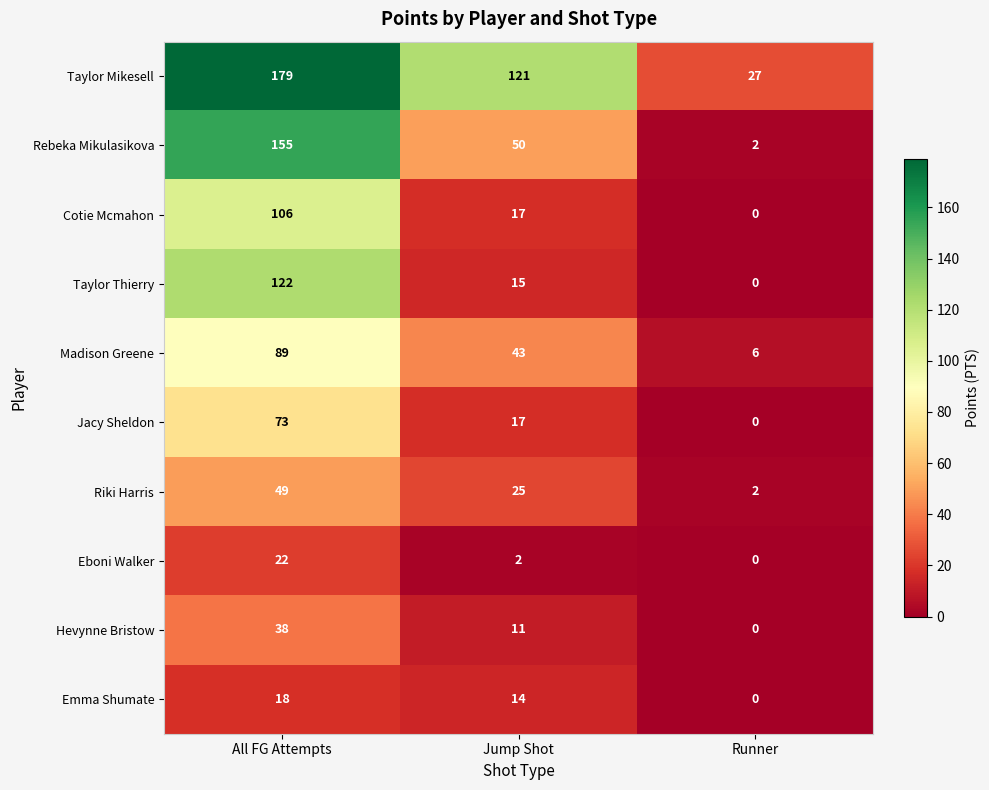

At which category is the sum across all series the highest?

All FG Attempts